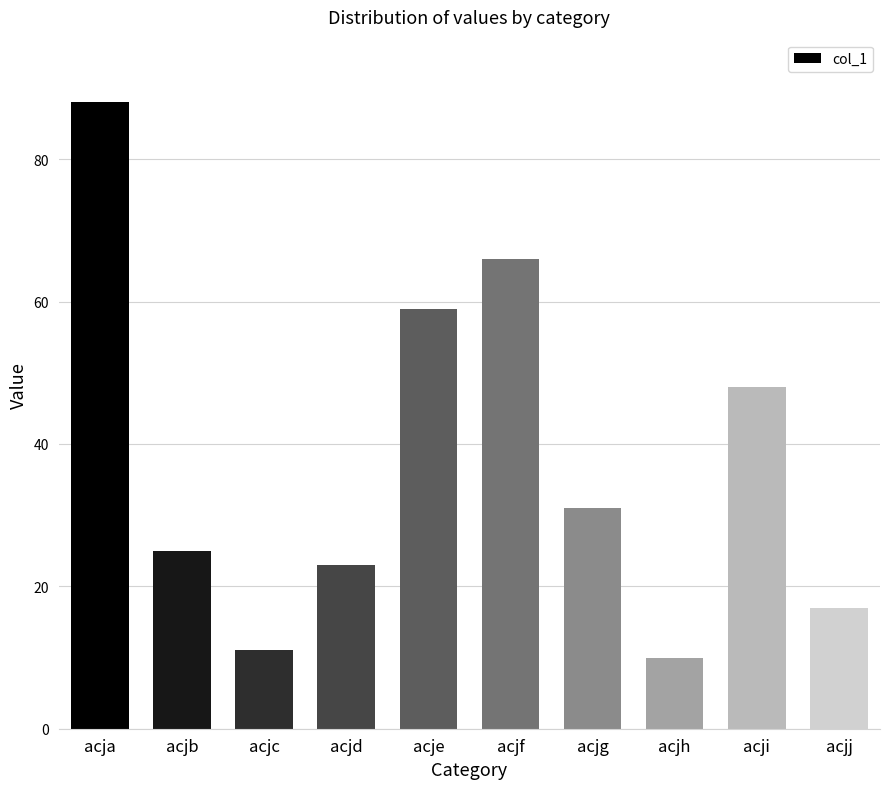

Approximately how many times larger is the value at acja compared to acjg?

2.8